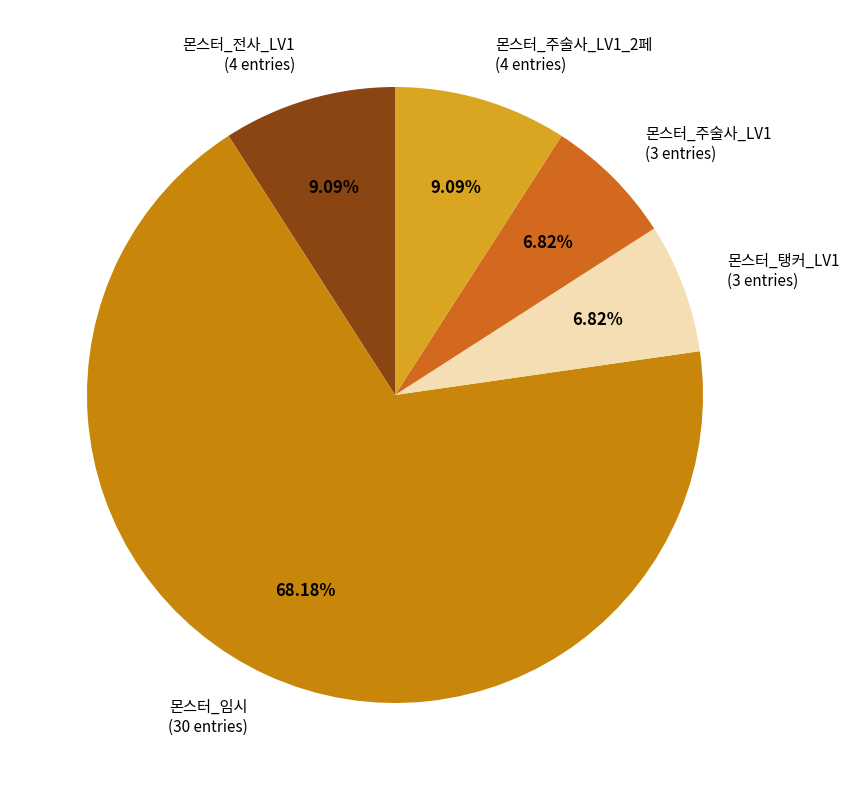

How many segments does this pie chart have?

5